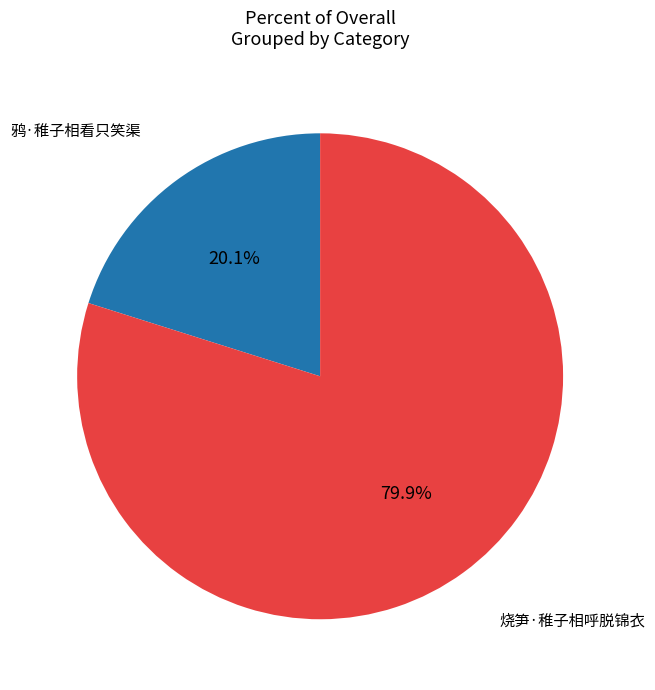

Is there any slice that represents more than half of the pie?

Yes